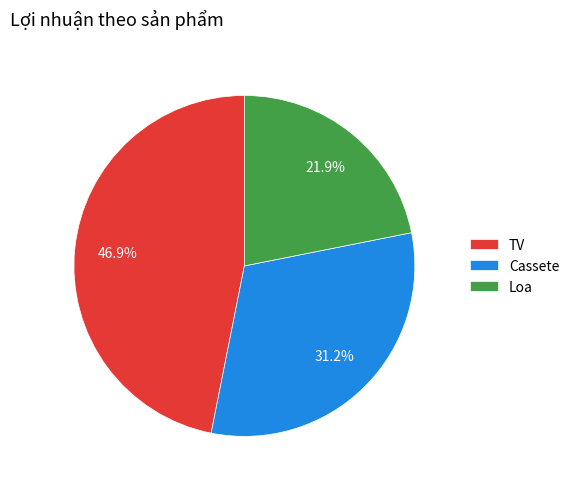

What percentage is the Cassete slice, to the nearest percent?

31%